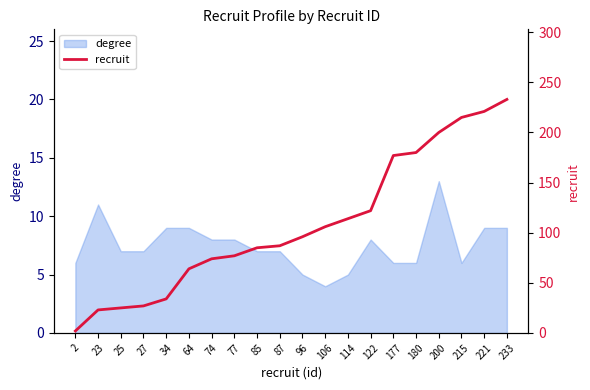

Rank the categories by value from highest to lowest.

233, 221, 215, 200, 180, 177, 122, 114, 106, 96, 87, 85, 77, 74, 64, 34, 27, 25, 23, 2